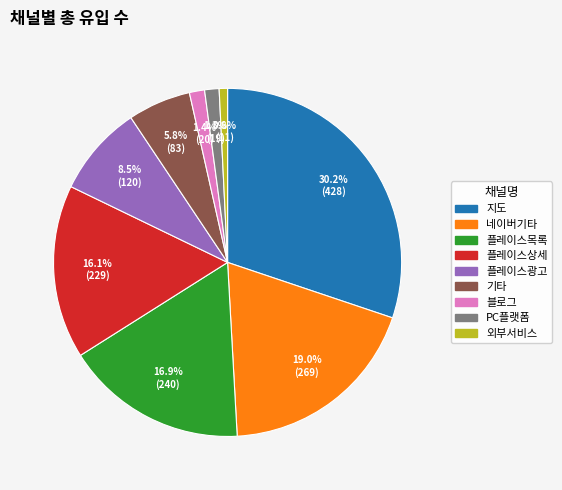

To the nearest percent, what is the average slice percentage?

11%